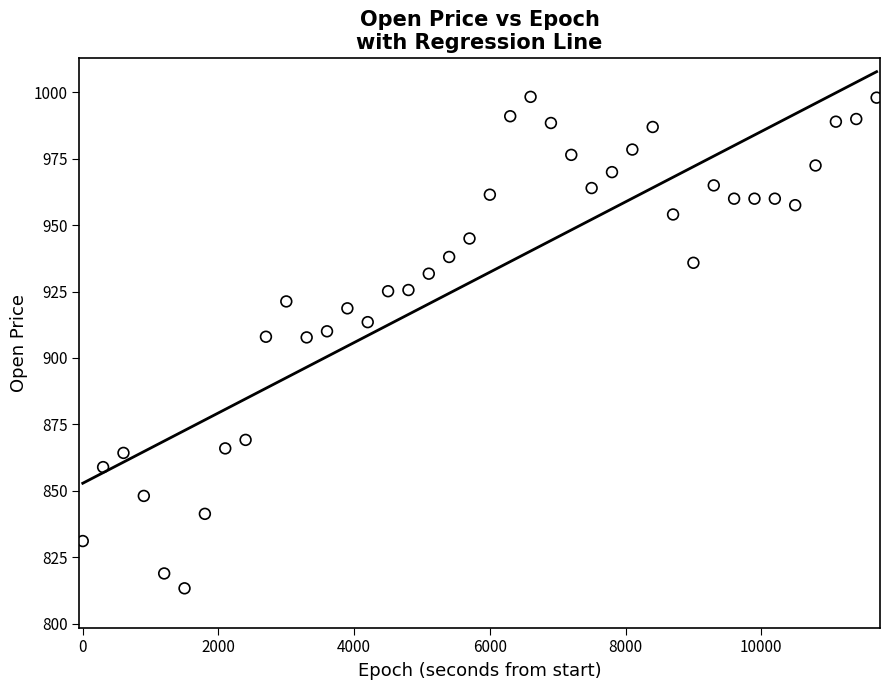

What is the range of Y values (max minus min)?

185.1